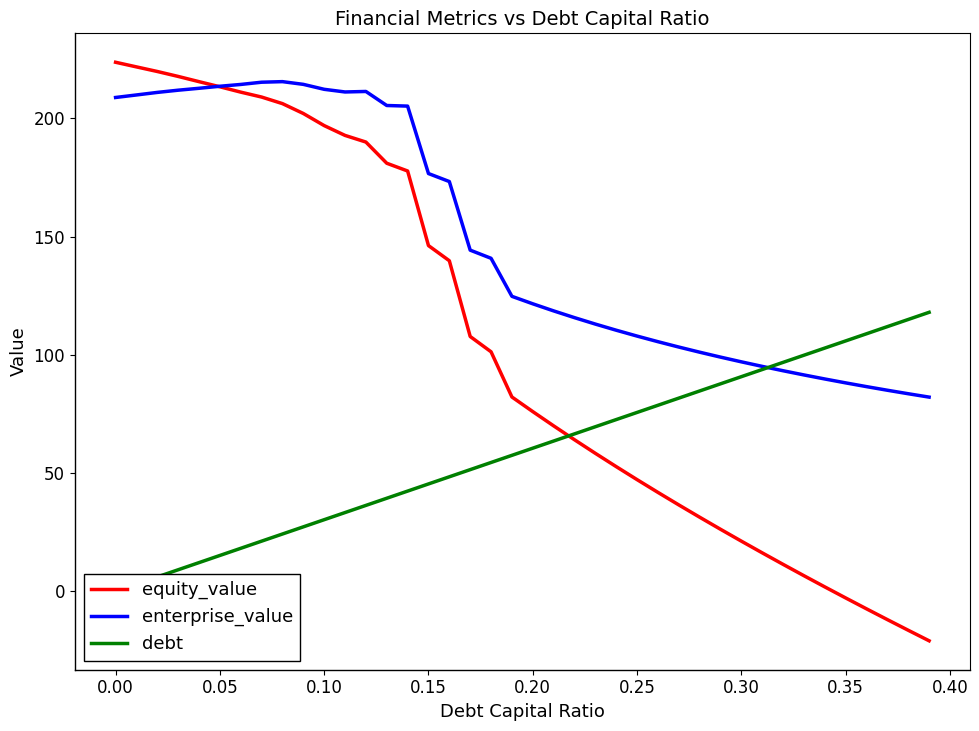

Reading left to right, transcribe all the data shown in this chart.

equity_value: 223.7	221.8	219.8	217.8	215.5	213.4	211.1	209.0	206.2	202.1	197.0	192.8	190.0	181.0	177.7	146.2	139.8	107.7	101.3	82.2	76.0	69.9	64.1	58.3	52.7	47.2	41.8	36.5	31.3	26.2	21.2	16.2	11.4	6.6	1.8	-2.8	-7.5	-12.0	-16.5	-21.0
enterprise_value: 208.8	209.9	211.0	211.9	212.7	213.6	214.4	215.3	215.5	214.4	212.3	211.2	211.4	205.5	205.2	176.7	173.3	144.3	140.8	124.7	121.6	118.6	115.7	113.0	110.4	107.9	105.6	103.3	101.1	99.0	97.0	95.1	93.3	91.5	89.8	88.1	86.5	85.0	83.5	82.1
debt: 0.0	3.0	6.0	9.1	12.1	15.1	18.1	21.2	24.2	27.2	30.2	33.3	36.3	39.3	42.4	45.4	48.4	51.4	54.5	57.5	60.5	63.5	66.5	69.6	72.6	75.6	78.7	81.7	84.7	87.7	90.8	93.8	96.8	99.8	102.8	105.9	108.9	111.9	115.0	118.0